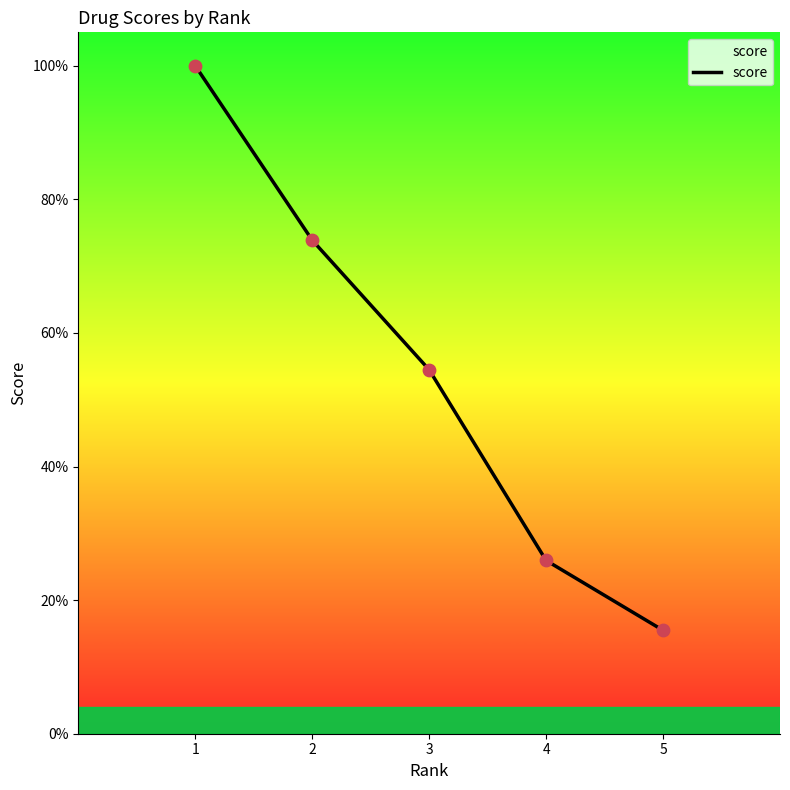

Does the chart have visible grid lines?

No